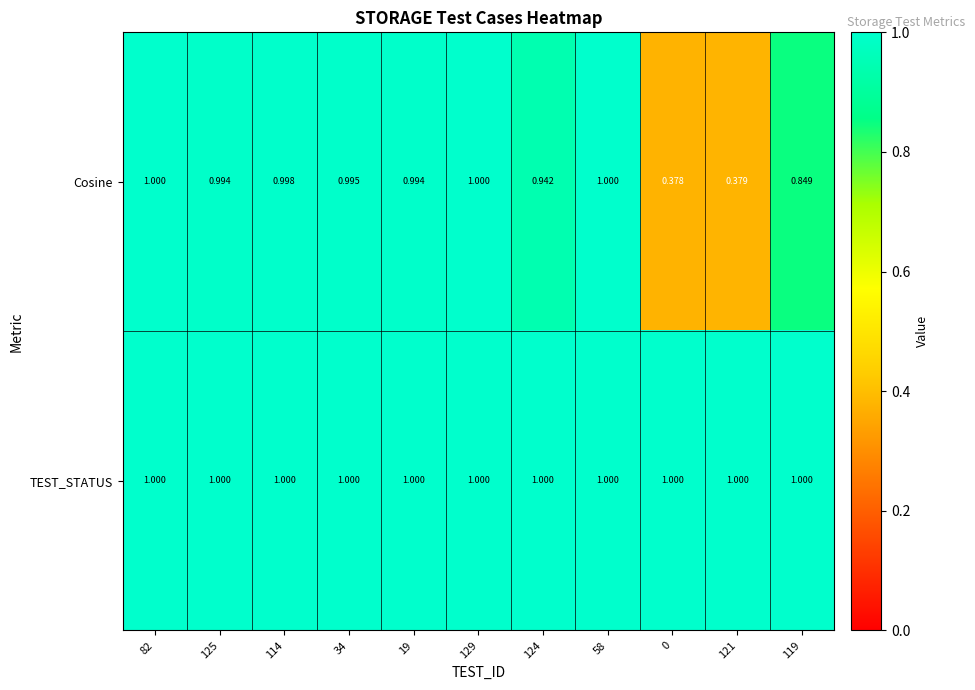

Rank the series by their average value, from lowest to highest.

Cosine, TEST_STATUS